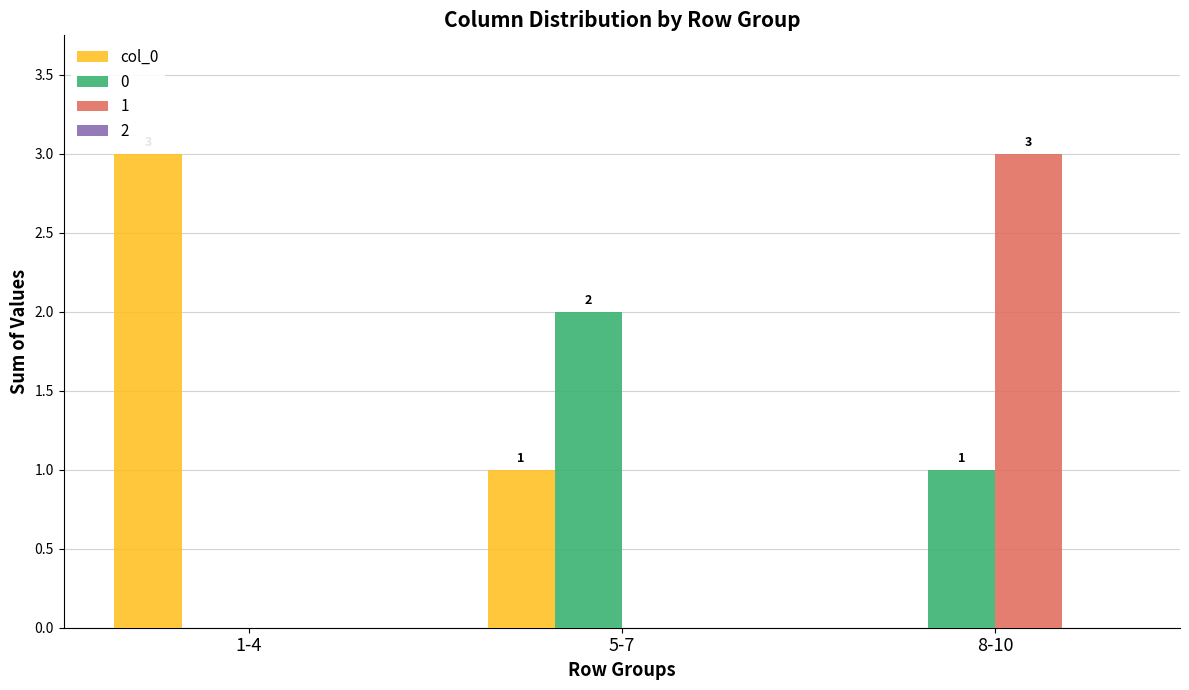

Is it true that 1 equals -1 at 5-7?

False